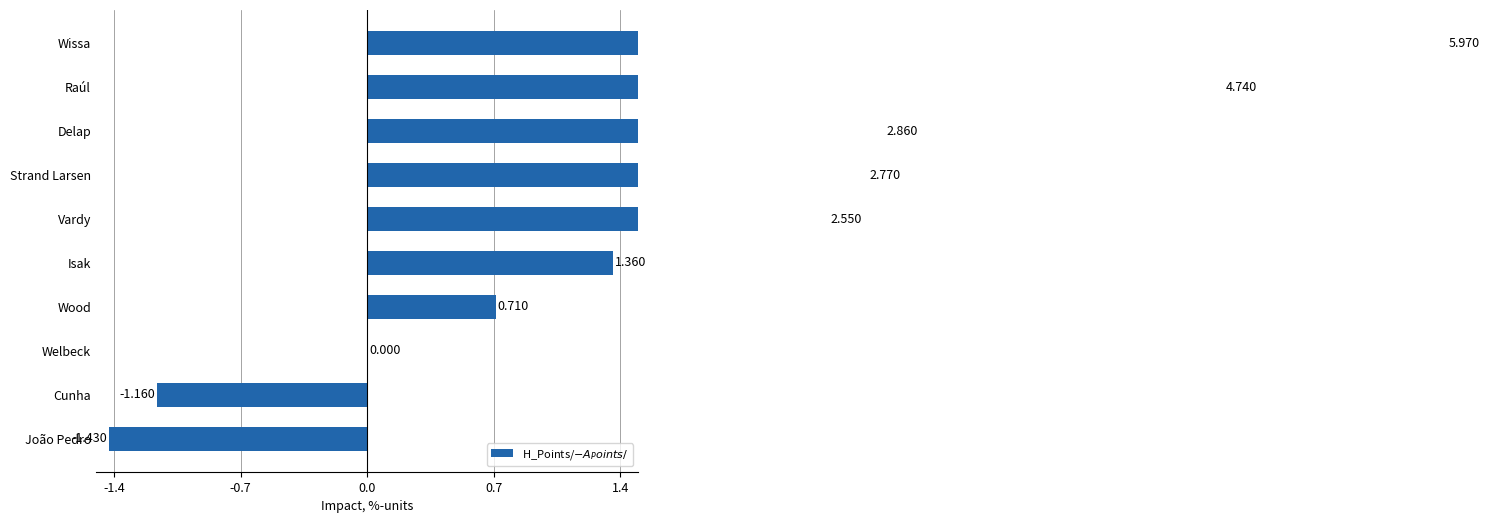

Count the number of values greater than 2.

5